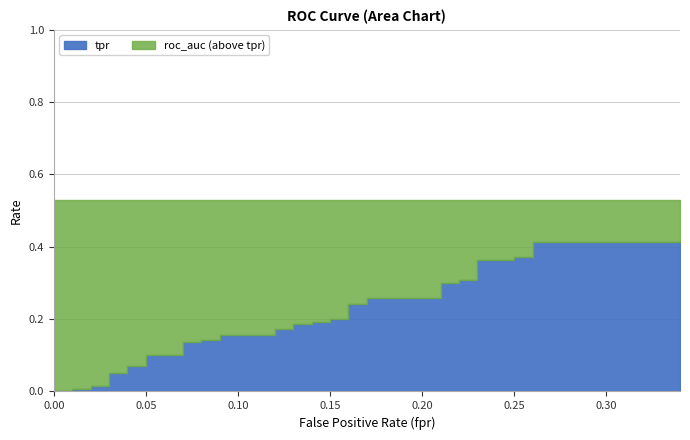

Is the value of tpr at 12 greater than the value of roc_auc at 4?

No